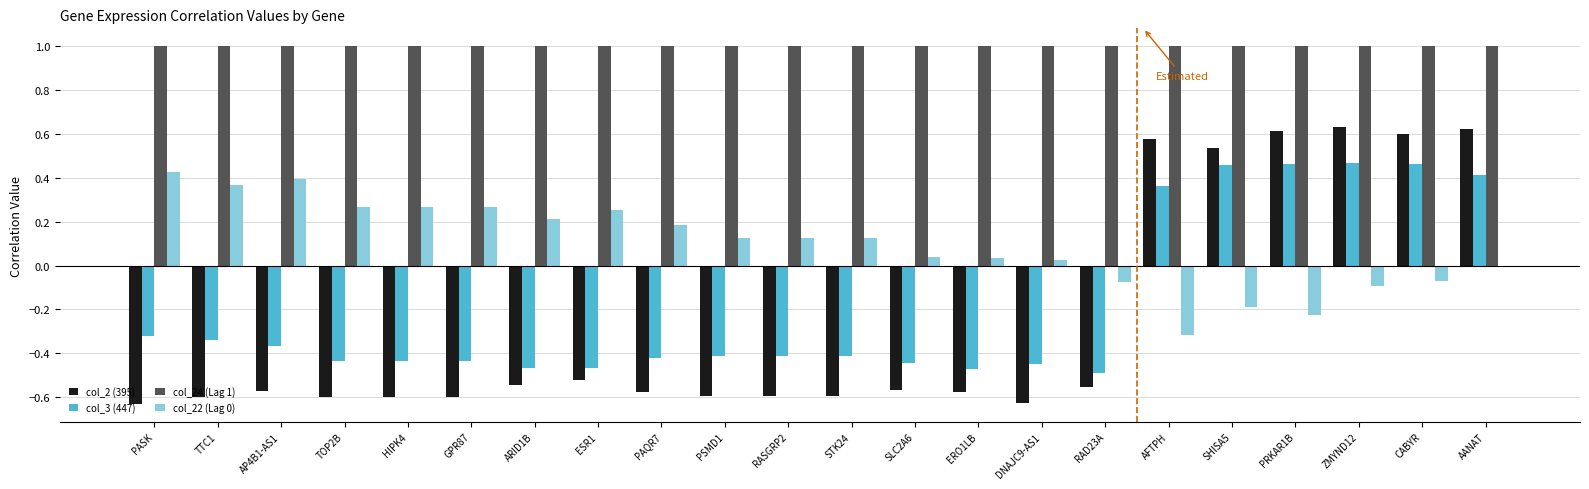

How many series are shown in this chart?

4